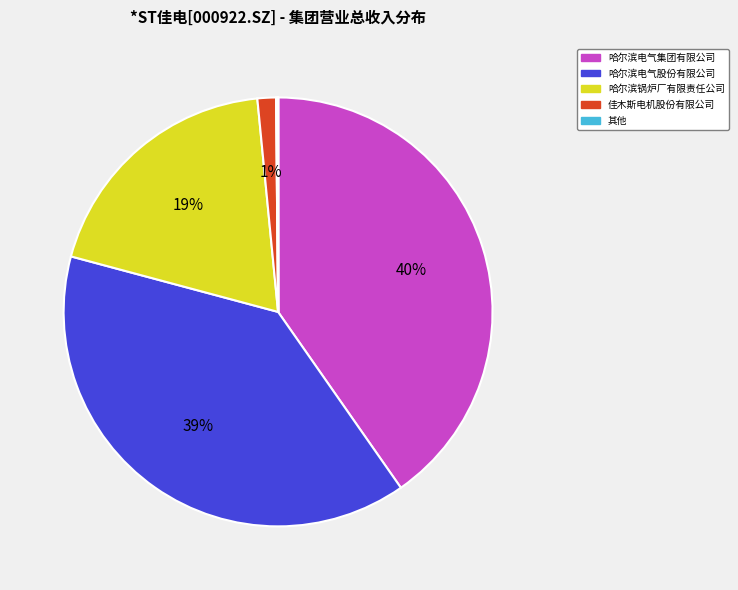

Is there a majority slice in this chart?

No